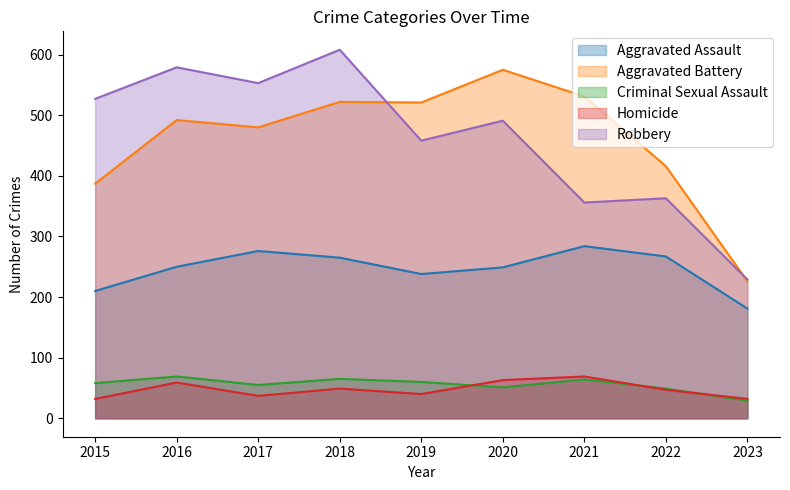

What is the sum of all Criminal Sexual Assault values?

500